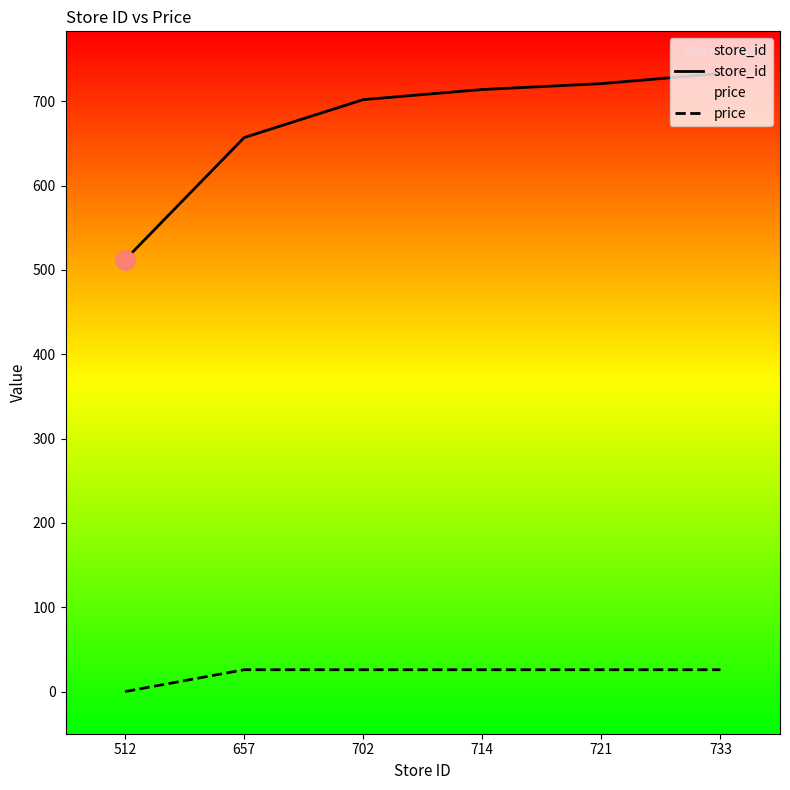

Is it true that price equals 6.2 at 714?

False